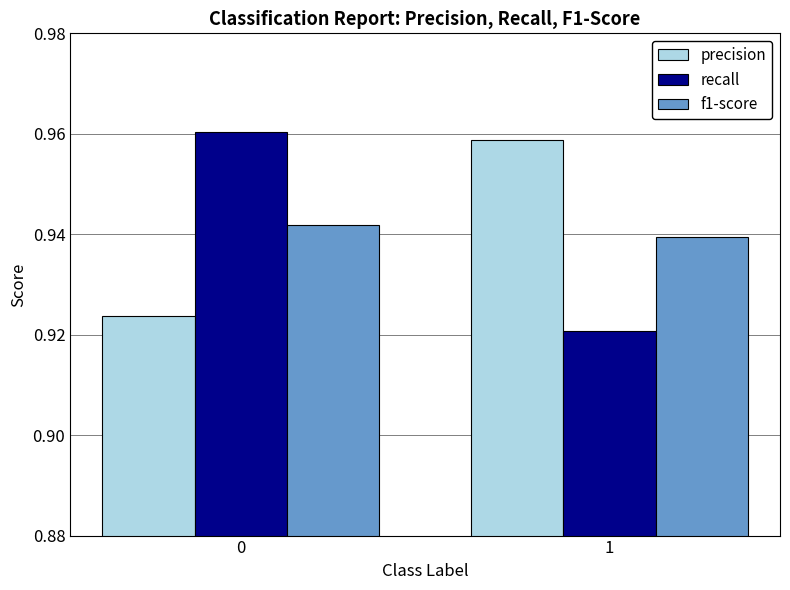

How many series are shown in this chart?

3